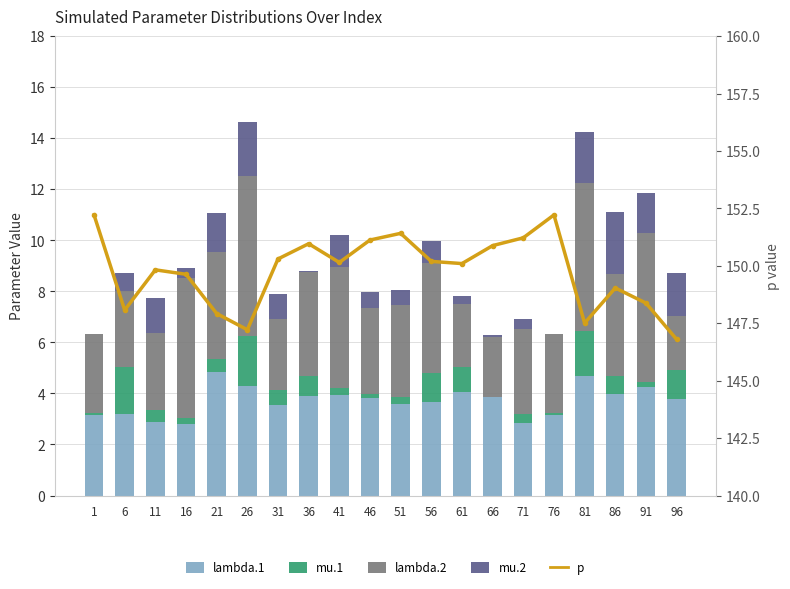

Reading right to left, extract all data points from this chart.

lambda.1: 3.8	4.2	4.0	4.7	3.2	2.8	3.9	4.1	3.7	3.6	3.8	3.9	3.9	3.6	4.3	4.8	2.8	2.9	3.2	3.2
mu.1: 1.1	0.2	0.7	1.8	0.1	0.3	0.0	1.0	1.1	0.3	0.1	0.3	0.8	0.6	2.0	0.5	0.2	0.4	1.9	0.1
lambda.2: 2.1	5.9	4.0	5.8	3.1	3.3	2.4	2.5	4.3	3.6	3.4	4.7	4.1	2.8	6.3	4.2	5.5	3.0	3.0	3.1
mu.2: 1.7	1.6	2.4	2.0	0.0	0.4	0.1	0.3	0.9	0.6	0.6	1.3	0.1	1.0	2.1	1.6	0.4	1.4	0.7	0.0
p: 146.8	148.4	149.0	147.5	152.2	151.2	150.9	150.1	150.2	151.4	151.1	150.1	151.0	150.3	147.2	147.9	149.6	149.8	148.1	152.2